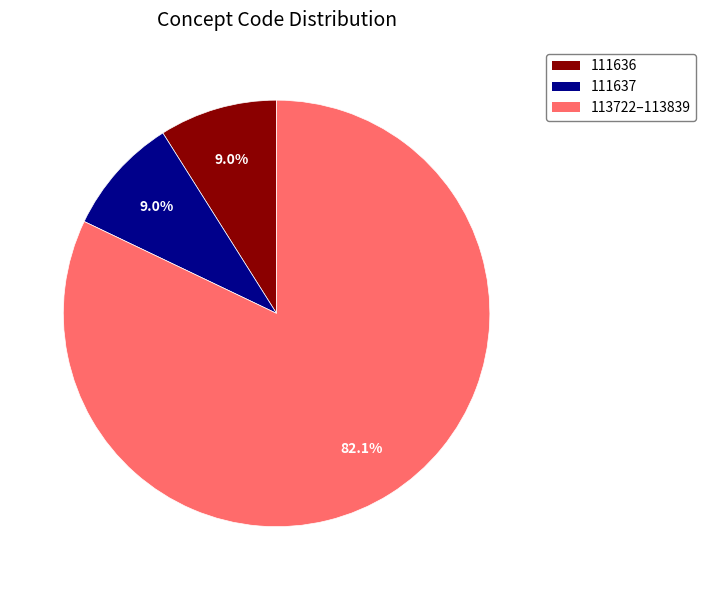

To the nearest percent, what is the average slice percentage?

33%